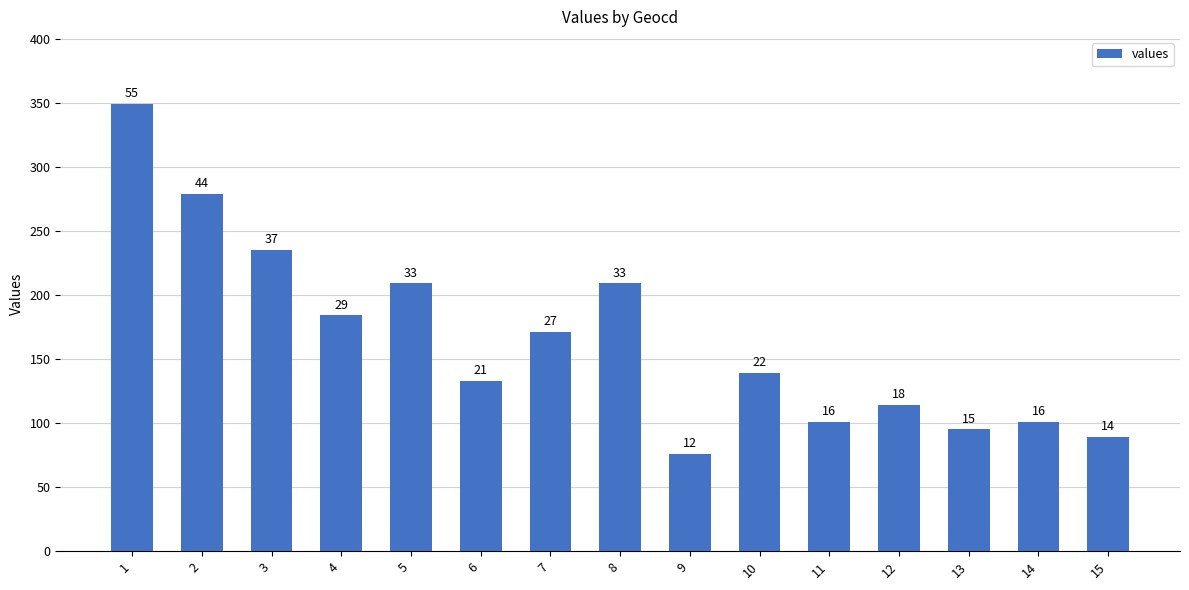

Reading left to right, list all the values displayed in this chart.

349	279	235	184	209	133	171	209	76	139	101	114	95	101	89